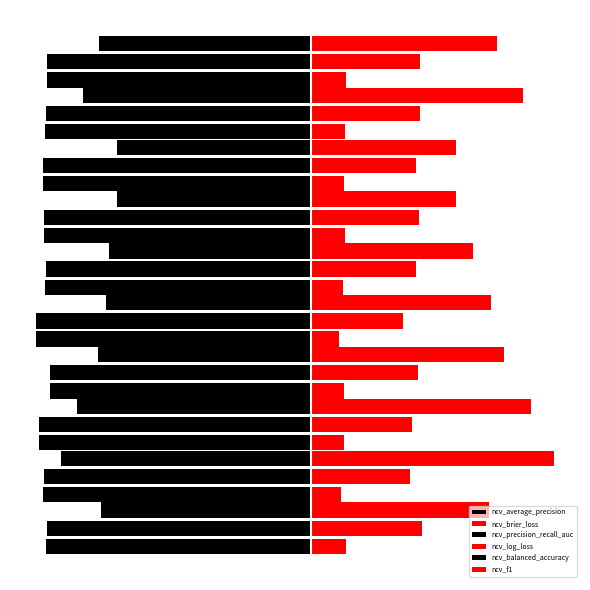

Does the chart contain stacked bars?

No